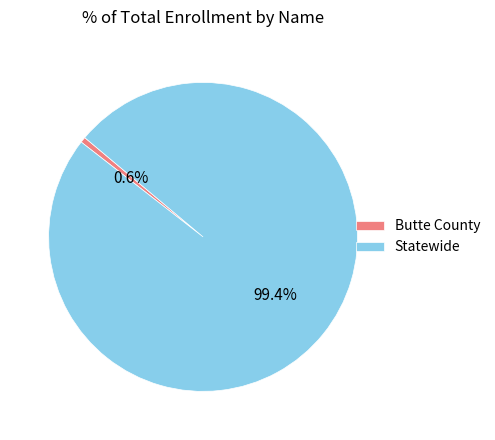

To the nearest percent, what is the difference between the Butte County and Statewide slice percentages?

99%